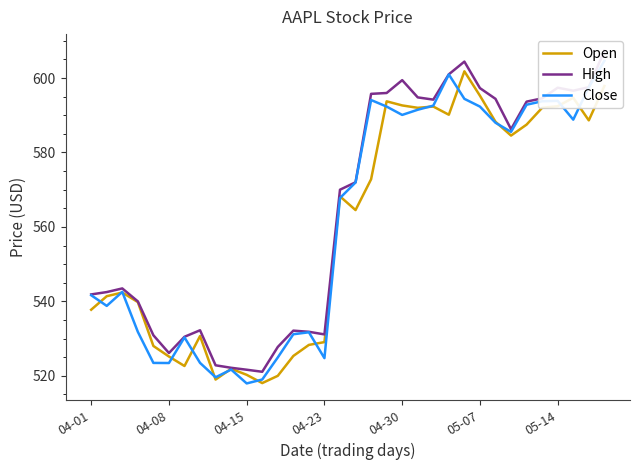

What is the maximum value for Open?

601.8